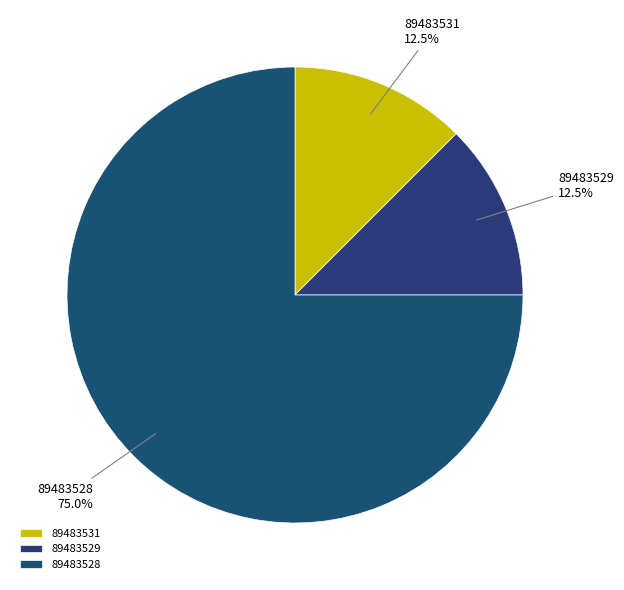

What percentage is the 89483528 slice, to the nearest percent?

75%